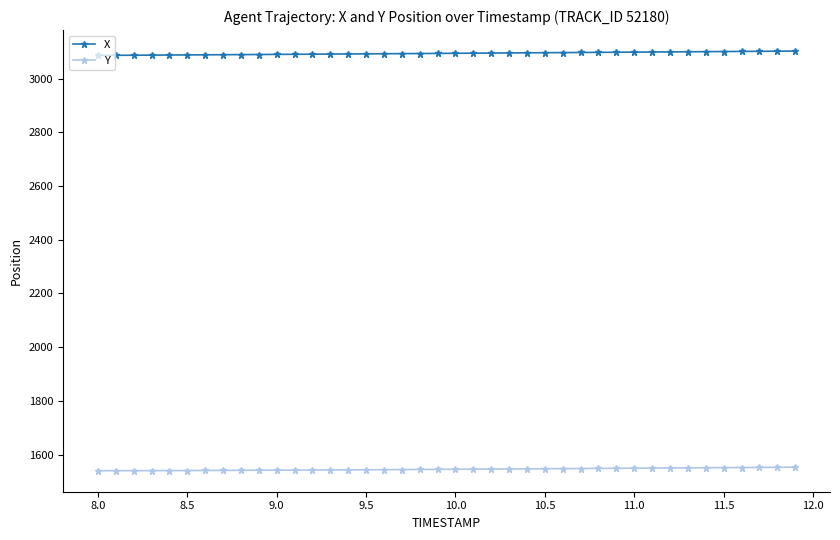

What is the sum of all Y values?

61813.1